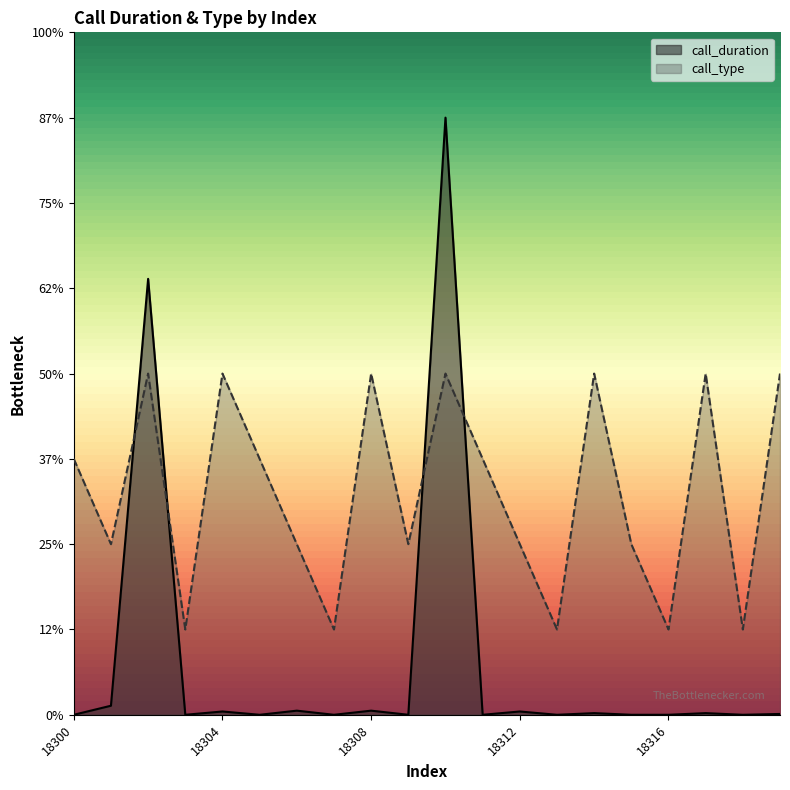

List the series in order of their peak value, lowest first.

call_type, call_duration